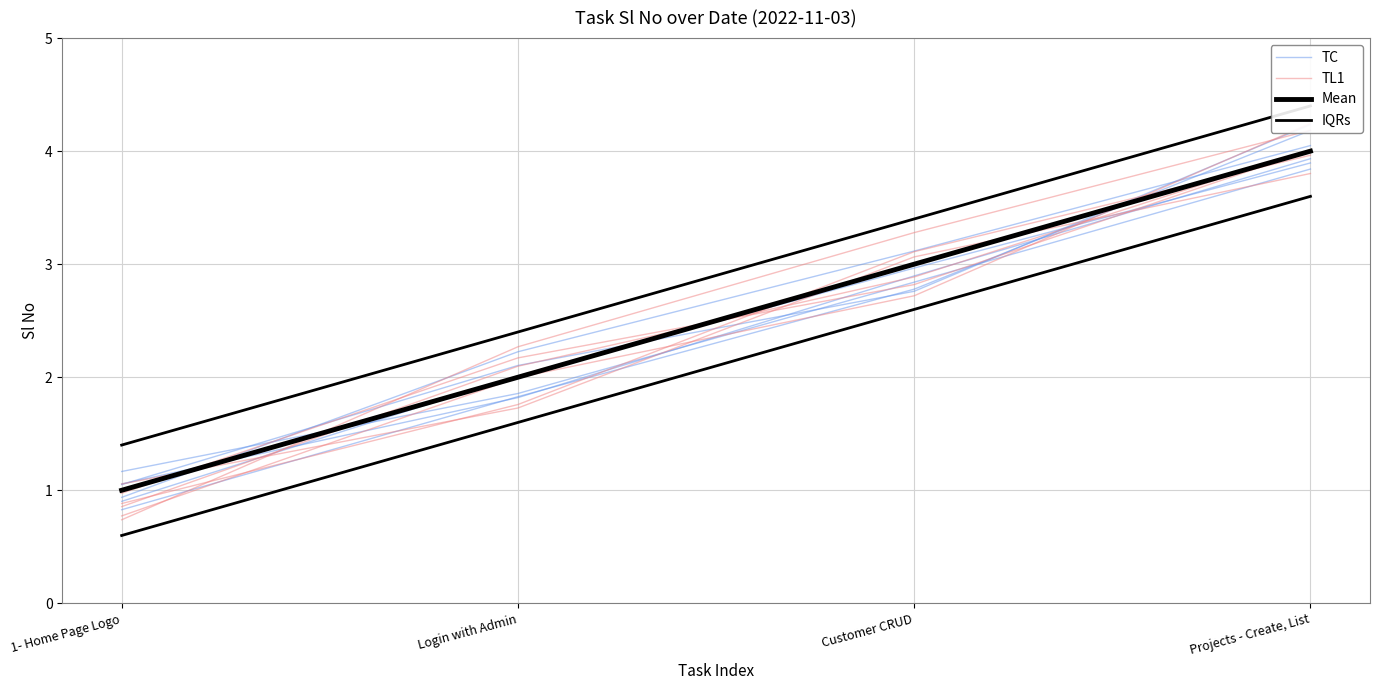

How many series are shown in this chart?

4